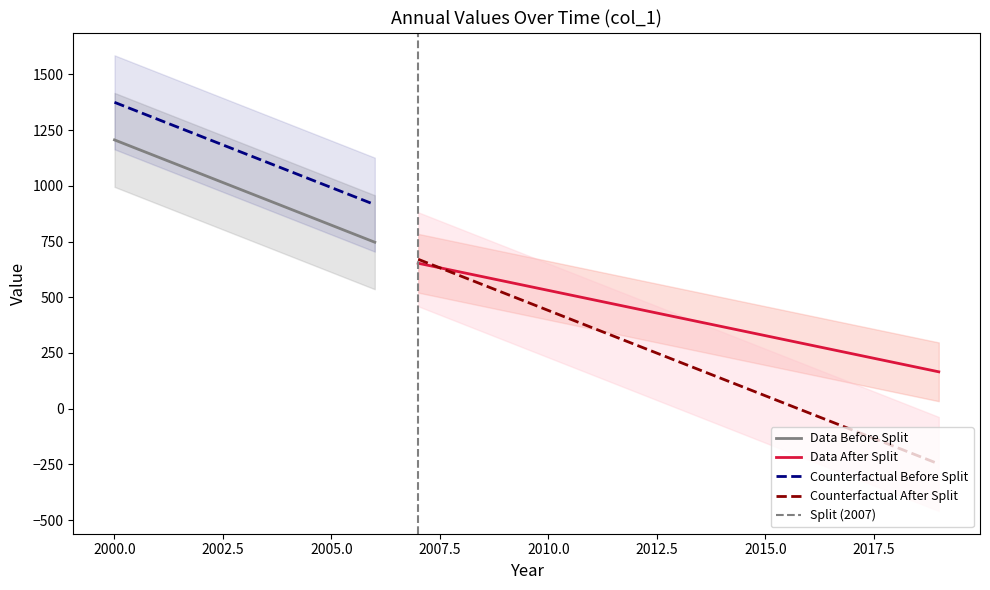

The chart shows a value of 143.1 at 2015-10-15. True or false?

False